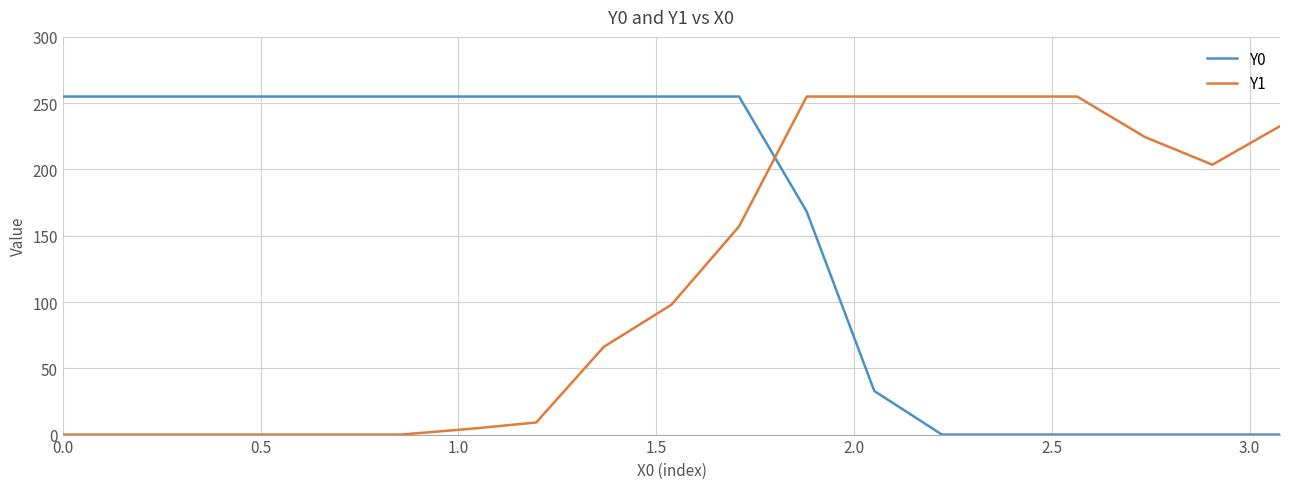

How many lines are shown in the chart?

2